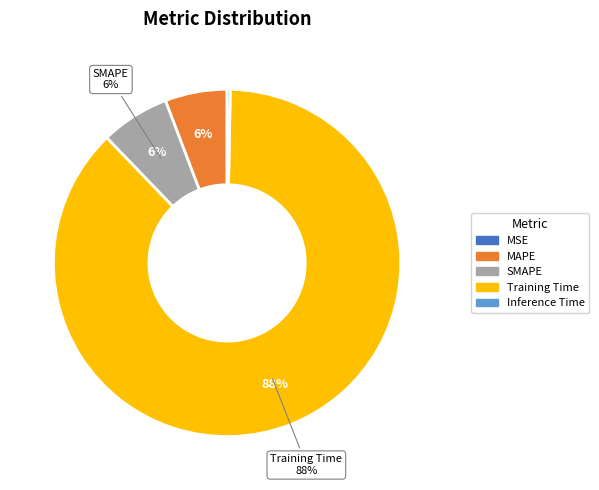

To the nearest percent, what is the difference between the Training Time and MAPE slice percentages?

82%